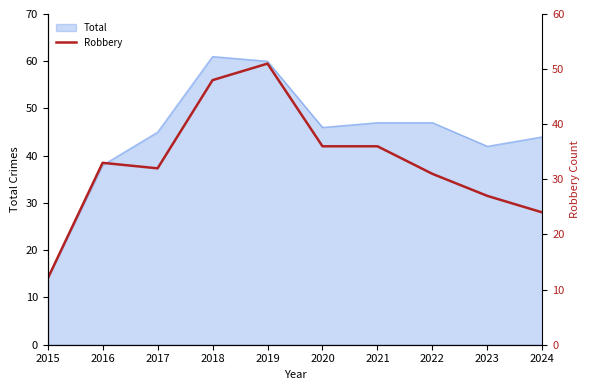

Does the chart have visible grid lines?

No